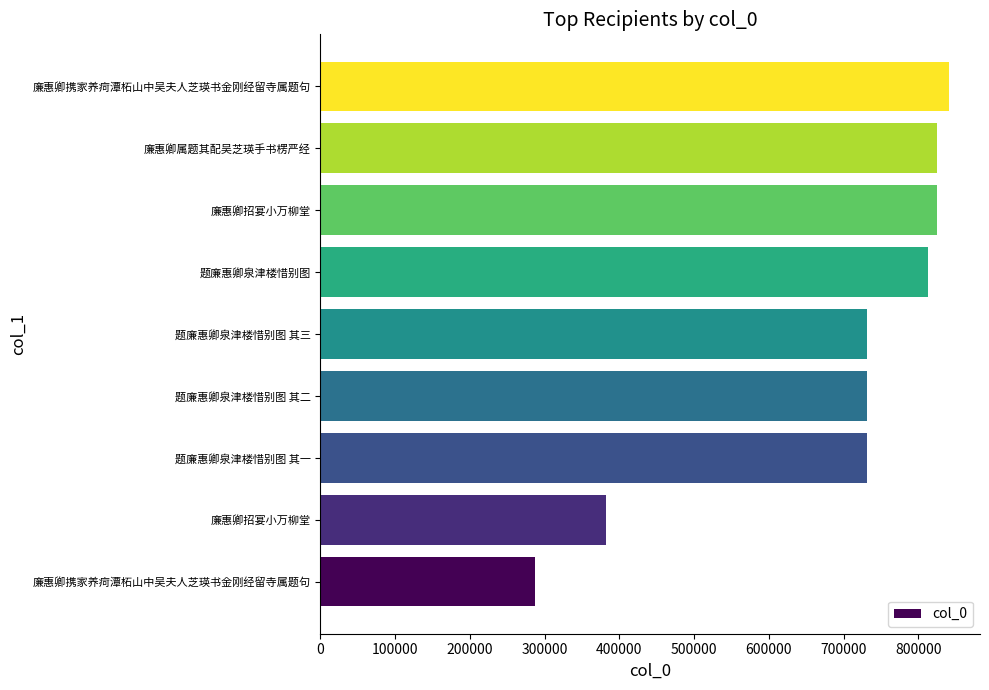

How many values are below 730713?

4